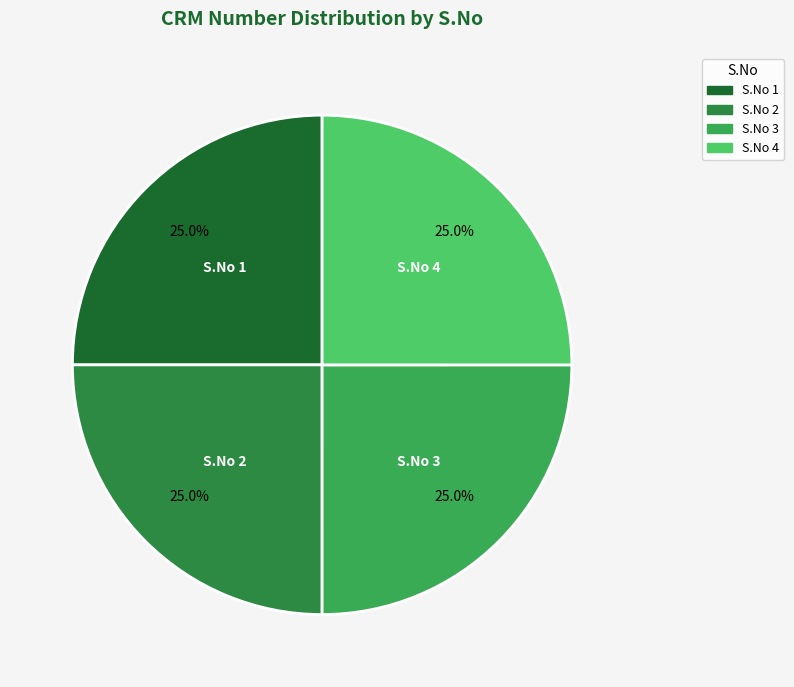

How many slices are in this pie chart?

4